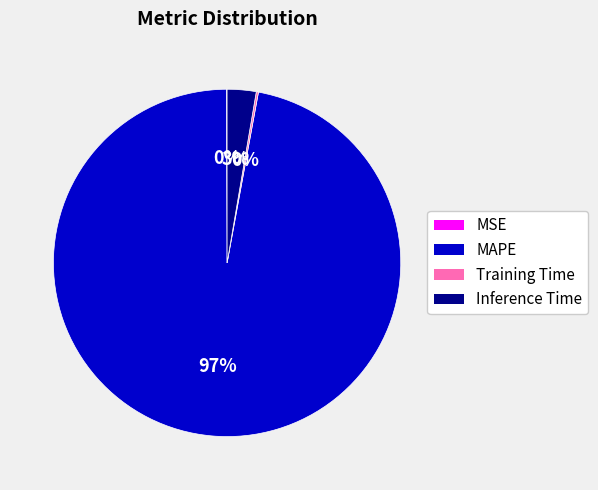

Is MAPE the majority of the pie?

Yes